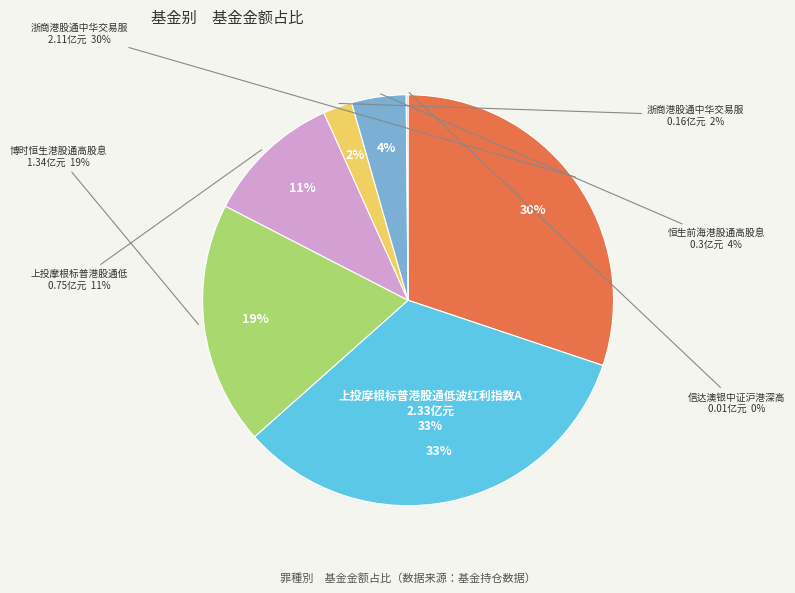

To the nearest percent, what percentage of the pie is 浙商港股通中华交易服务预期高股息指数增强A?

30%